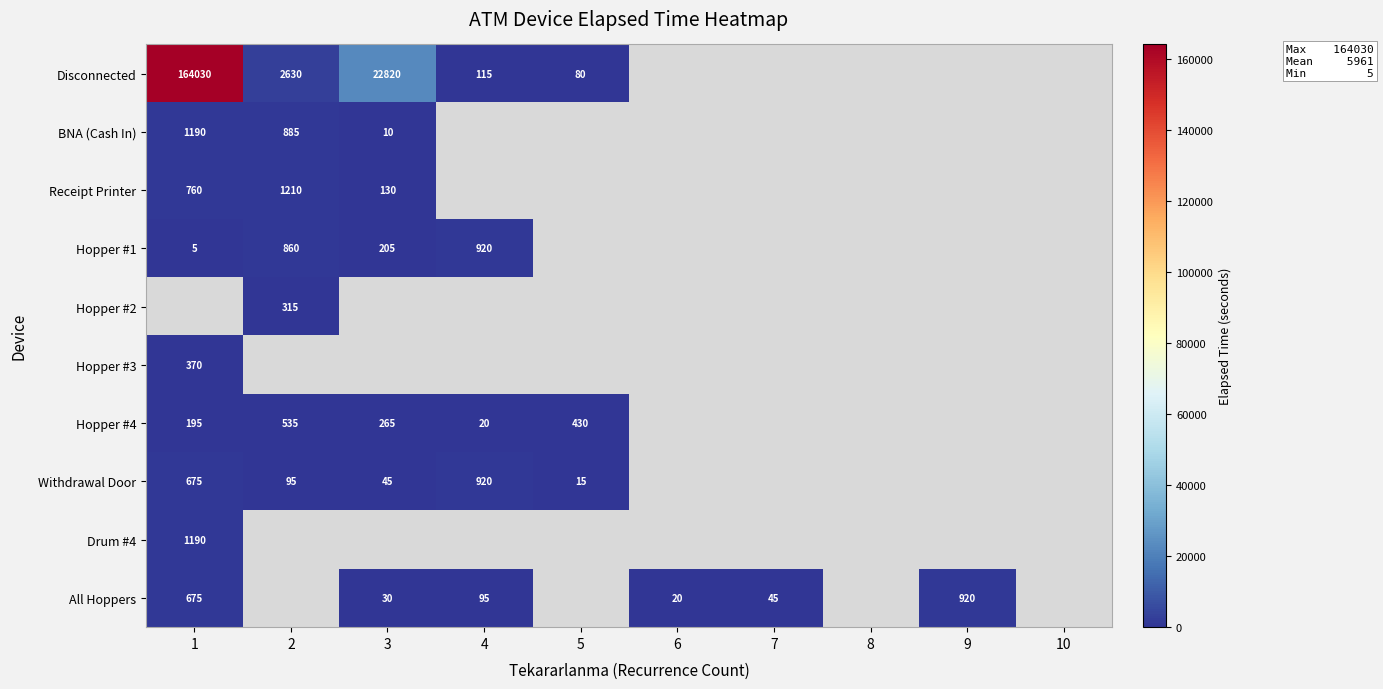

Is it true that All Hoppers equals 12 at 7?

False